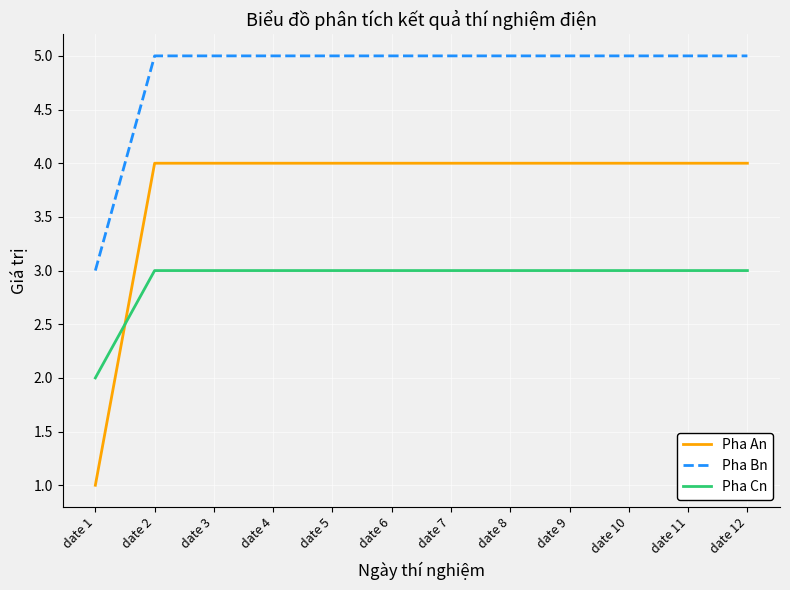

True or false: Pha Bn and Pha Cn intersect in this chart.

False